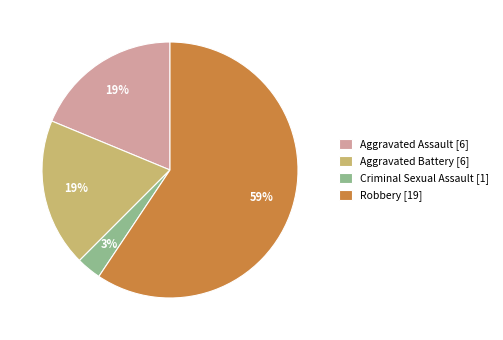

Combined, do Aggravated Battery and Criminal Sexual Assault account for over 50%?

No